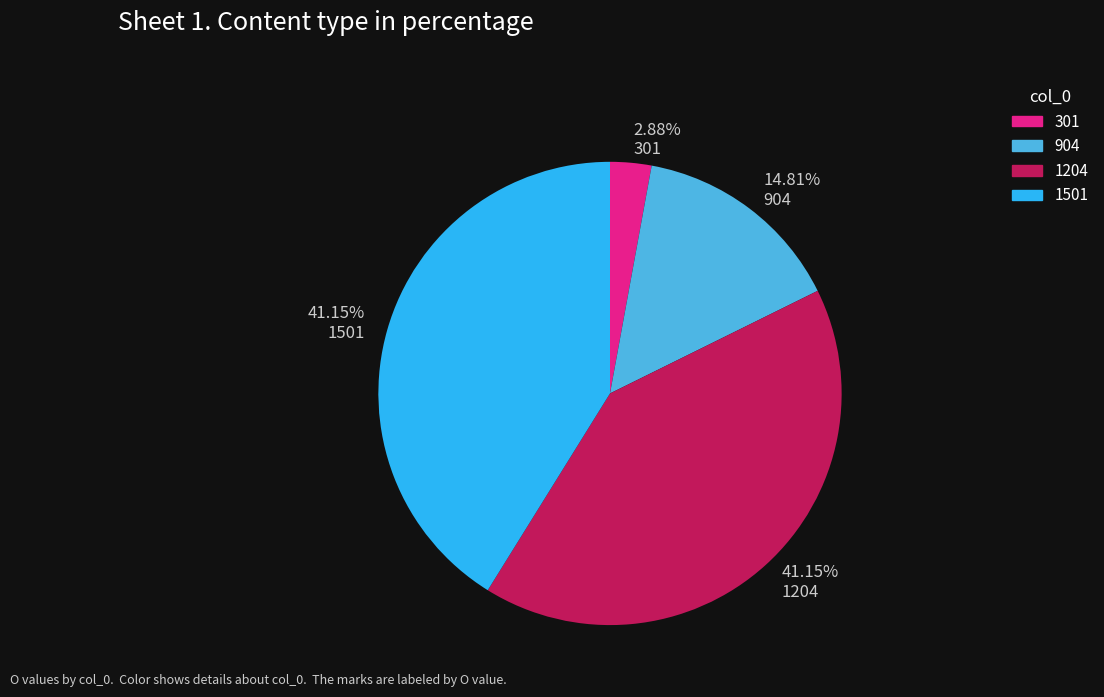

Does any single category account for the majority?

No